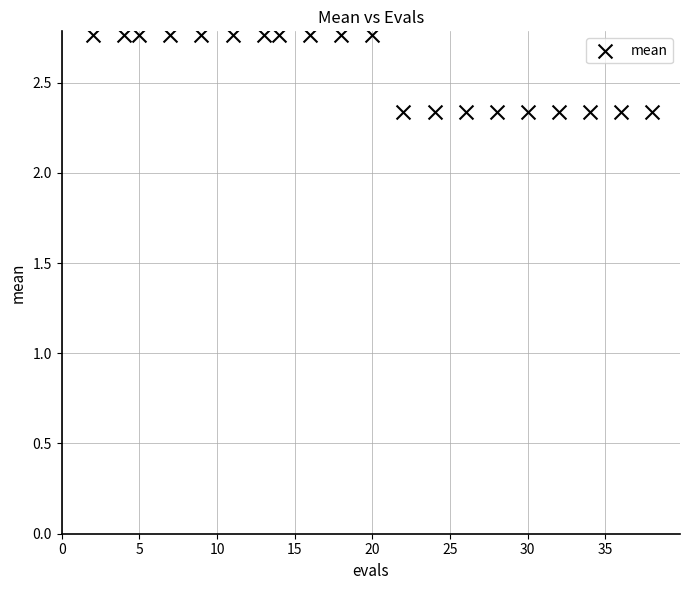

What is the range of X values (max minus min)?

36.0